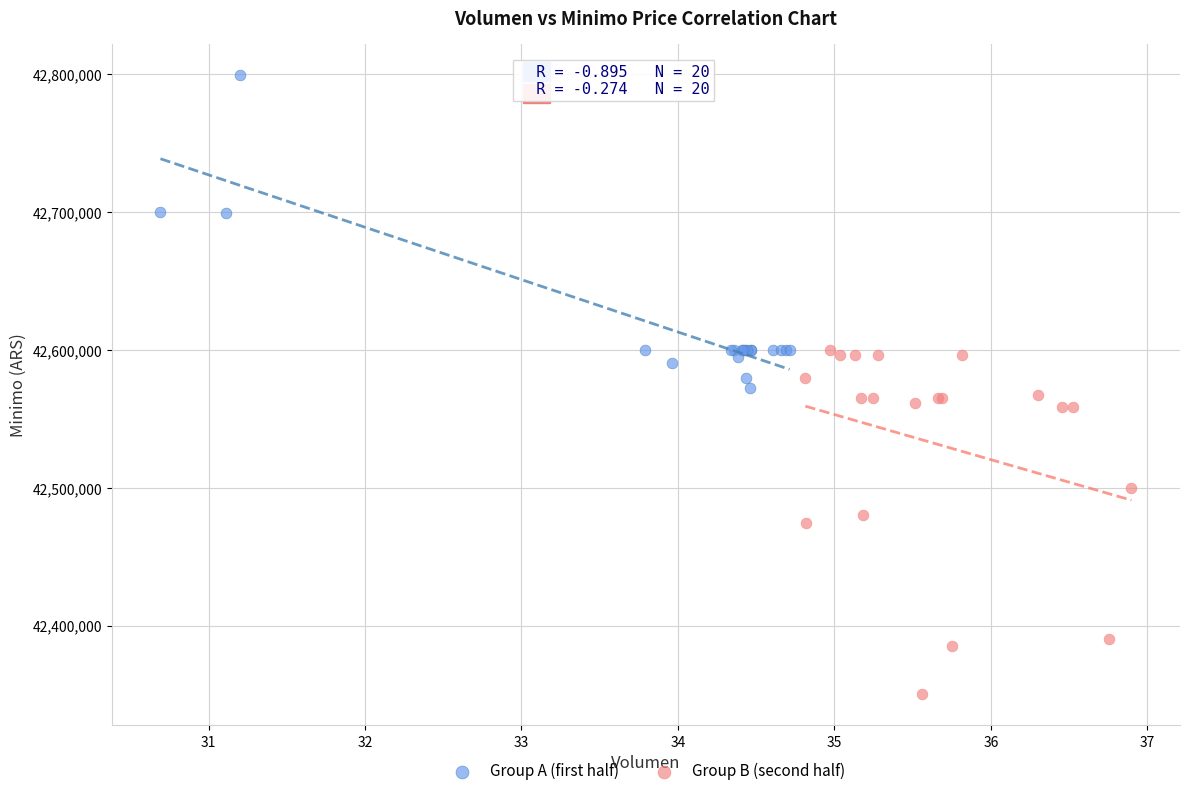

Which series reaches the maximum Y coordinate?

Group A (first half)